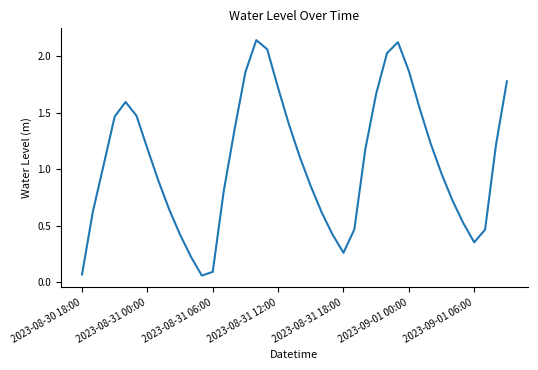

The value at 2023-09-01 06:00 is 0.2. True or false?

False